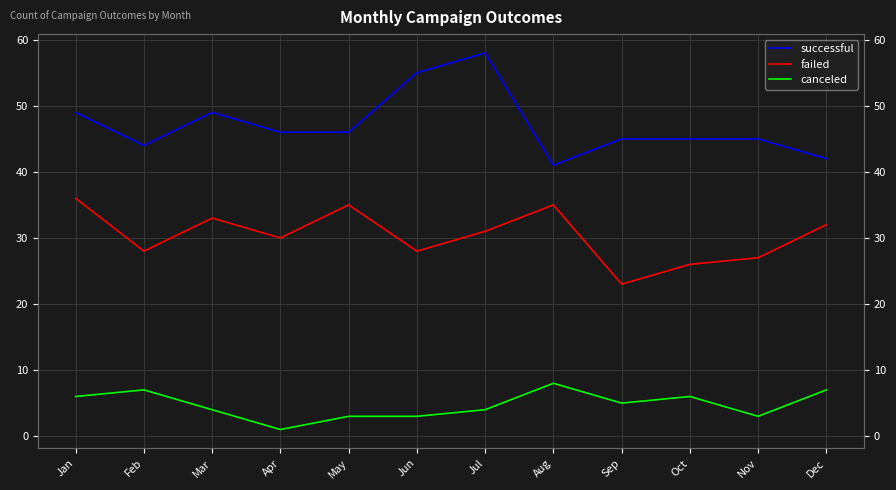

What is the average value of the failed series?

30